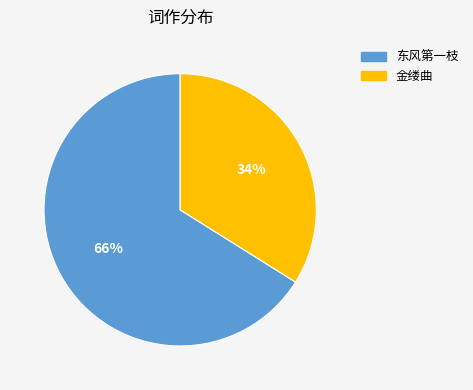

How many slices are in this pie chart?

2